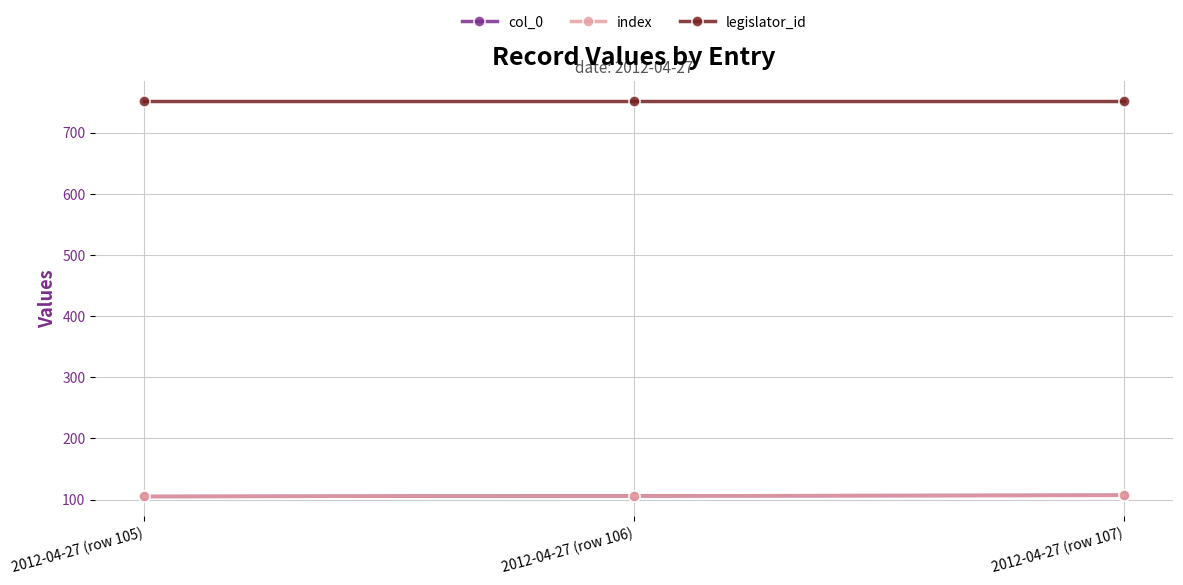

Does the chart have visible grid lines?

Yes